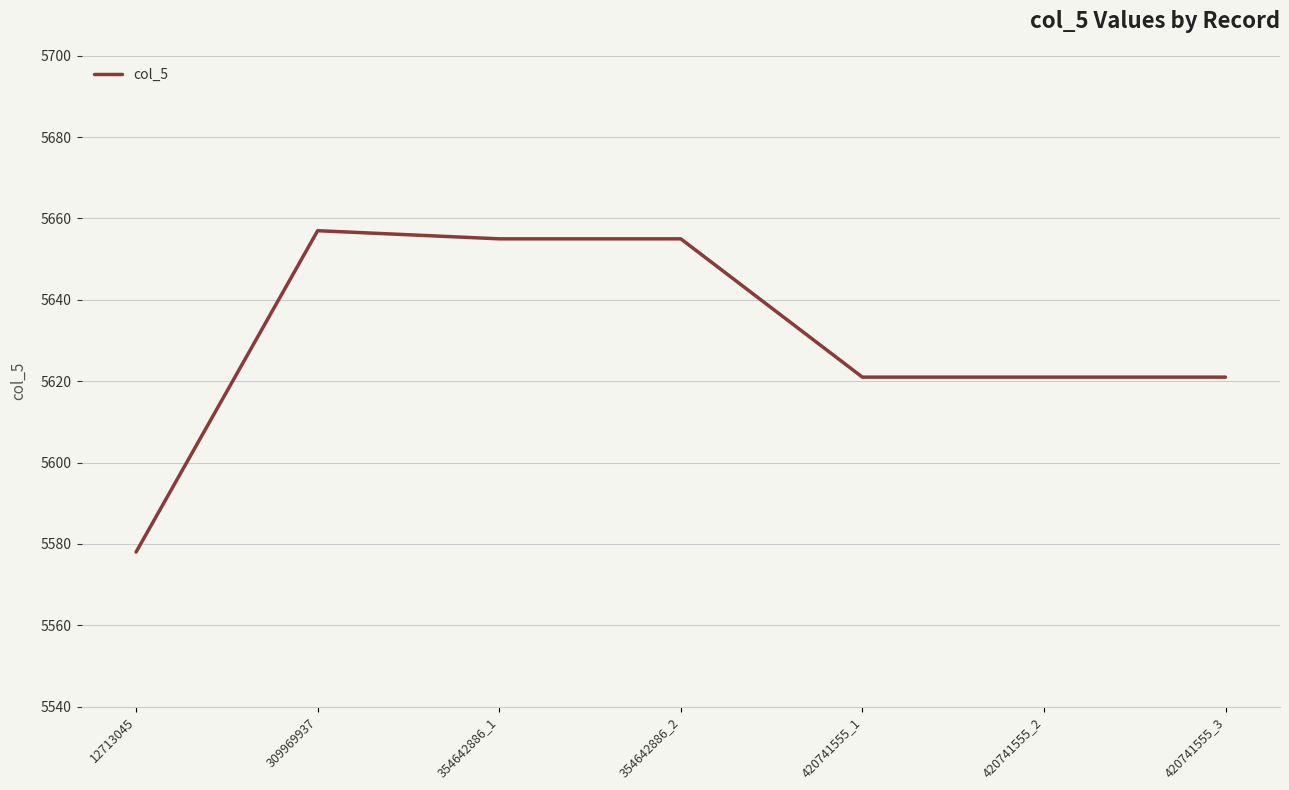

What is the change in value from 12713045 to 420741555_2?

+43